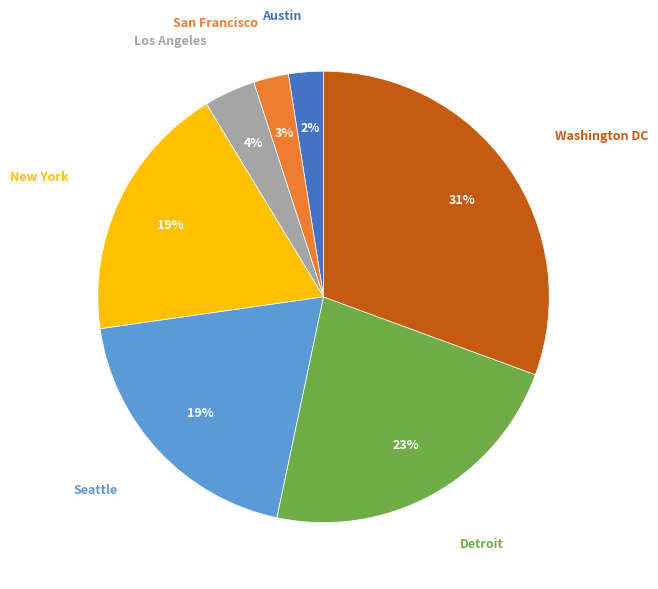

Does any single category account for the majority?

No